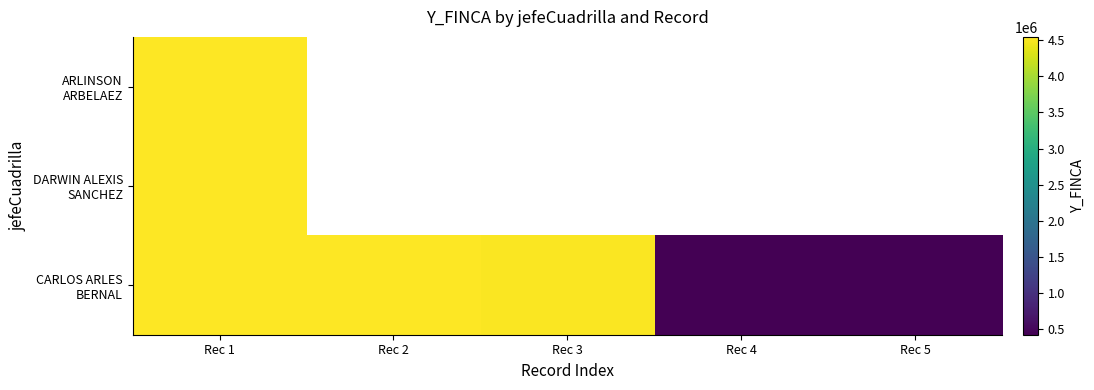

What is the maximum value for ARLINSON ARBELAEZ?

4534873.0